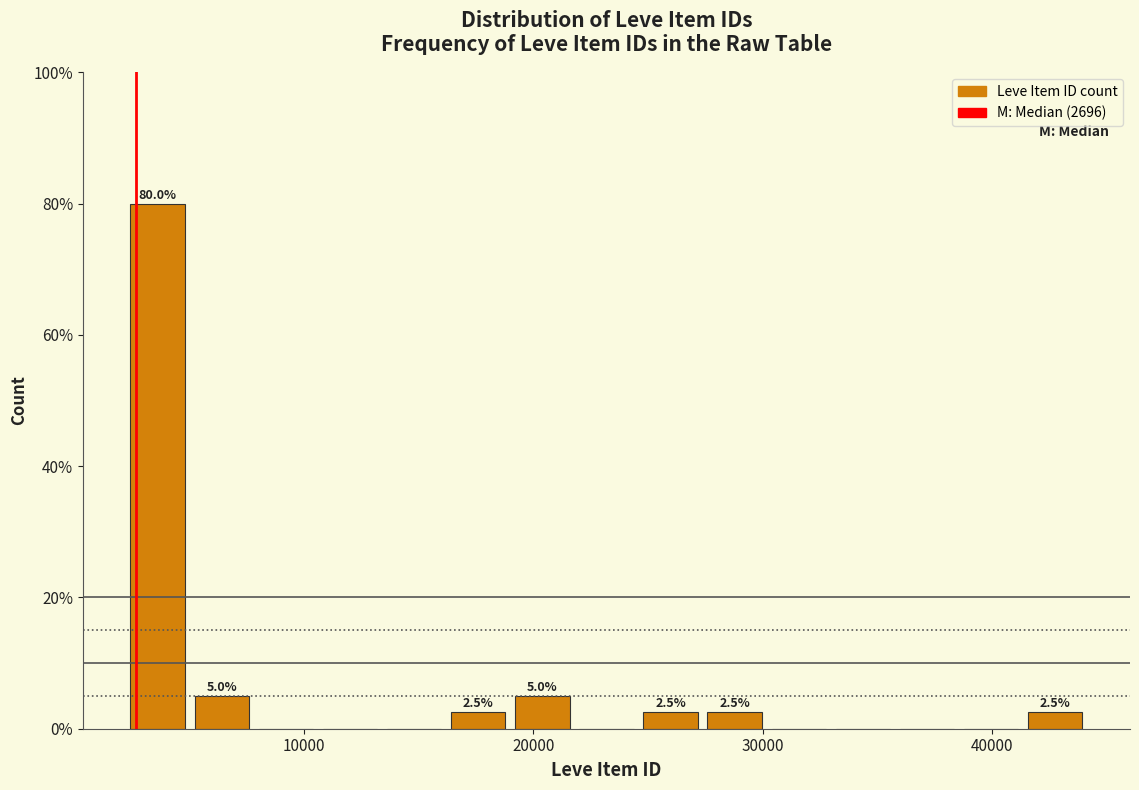

Read against the x-axis, roughly where is the centre of the tallest bar?

4000